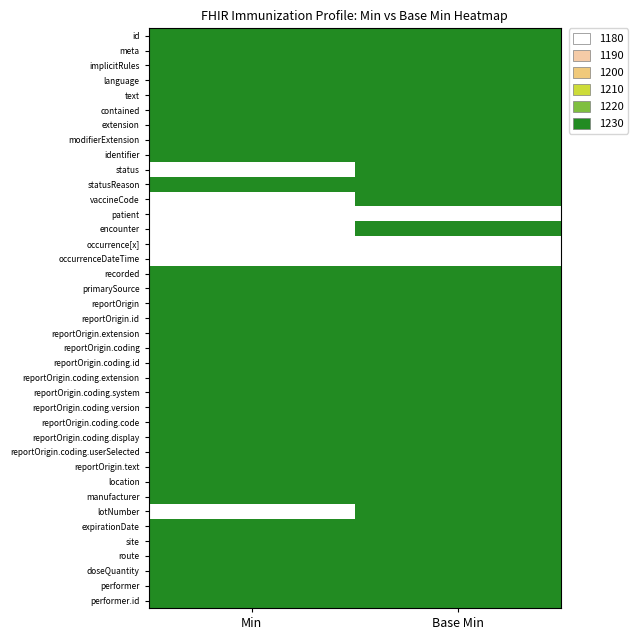

What is the greatest value displayed?

1